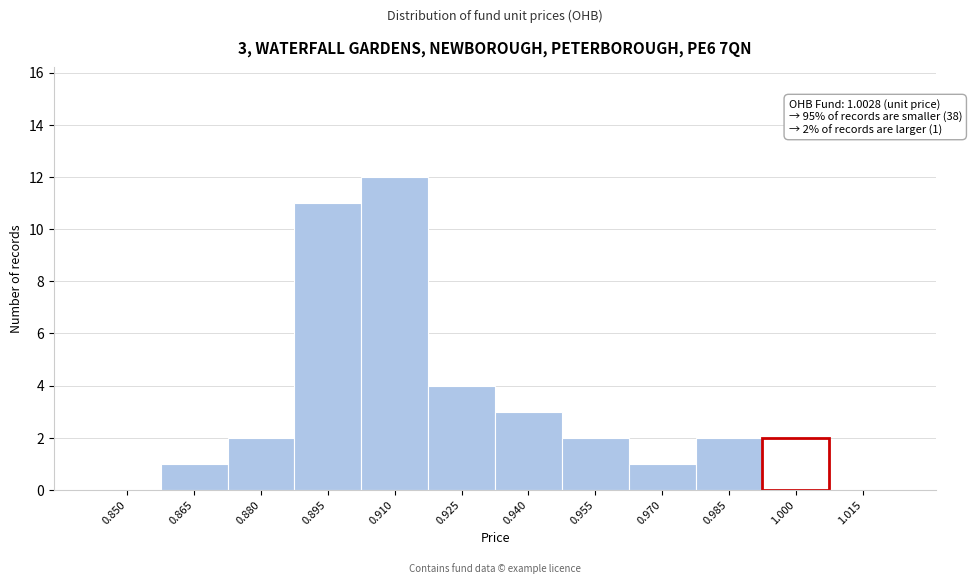

Reading left to right, transcribe all the data shown in this chart.

0.850=0	0.865=1	0.880=2	0.895=11	0.910=12	0.925=4	0.940=3	0.955=2	0.970=1	0.985=2	1.000=2	1.015=0